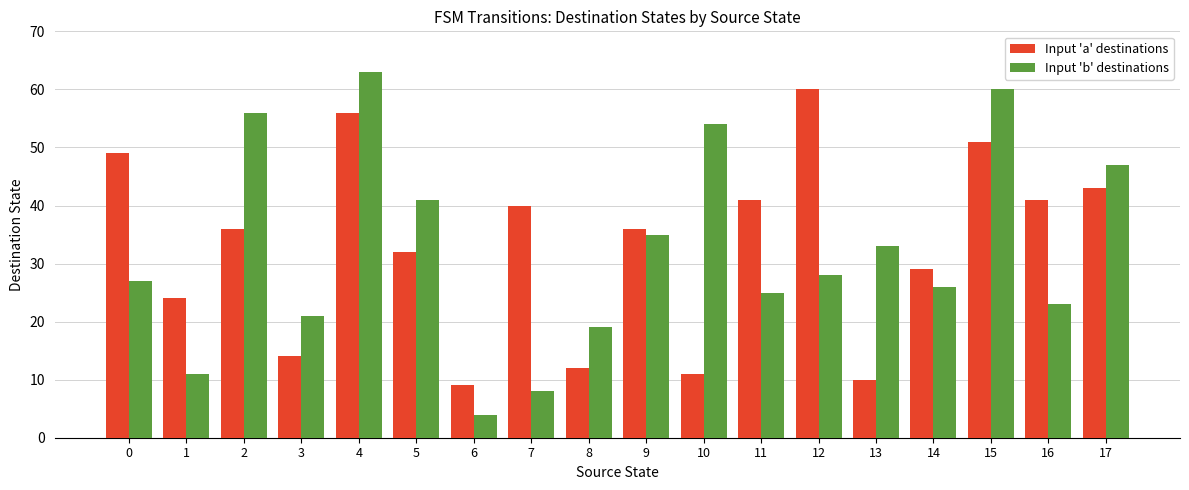

What is the difference between the maximum and minimum values in the Input 'b' destinations series?

59